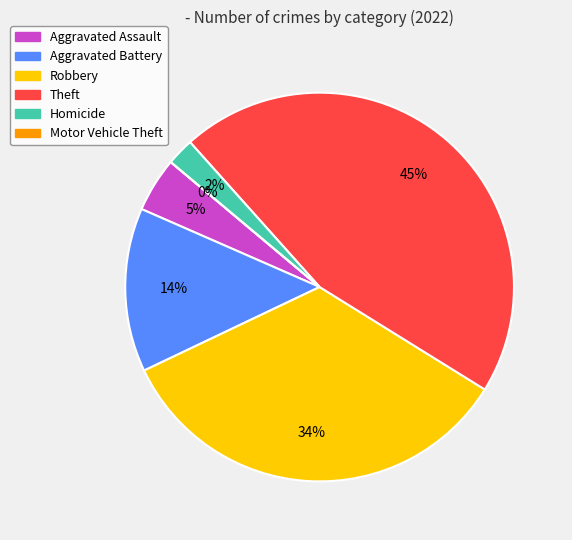

How many segments does this pie chart have?

6